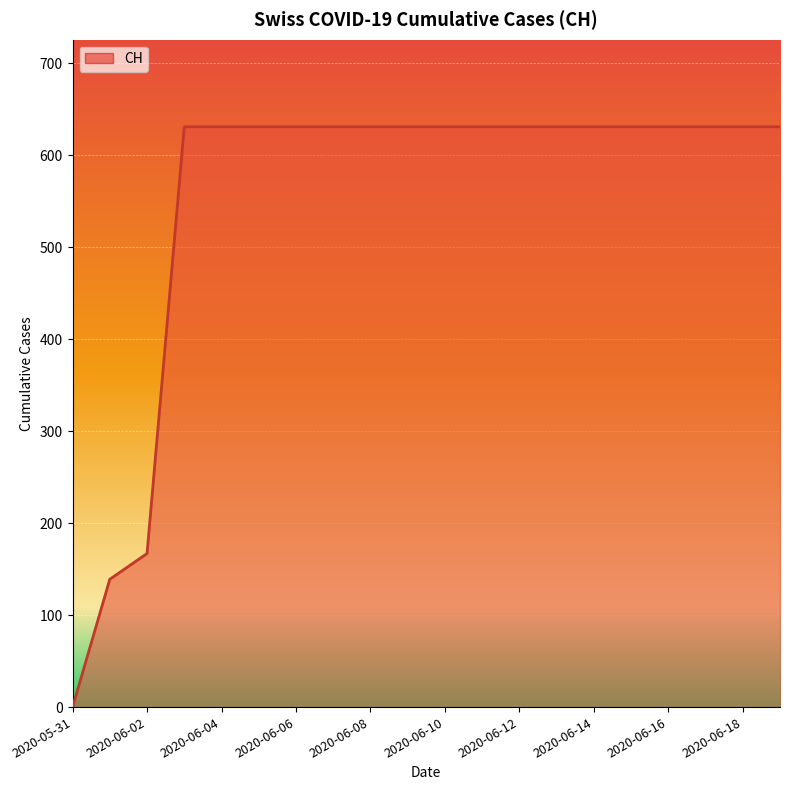

What is the difference between the maximum and minimum values?

631